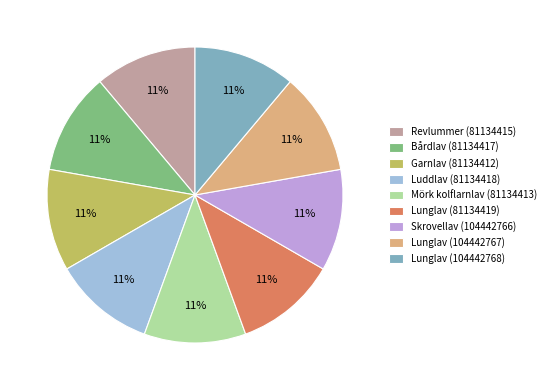

How many slices are in this pie chart?

9